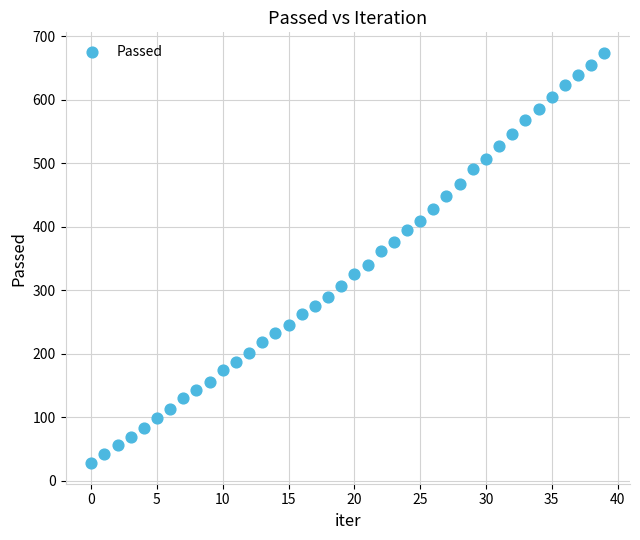

What is the range of Y values (max minus min)?

646